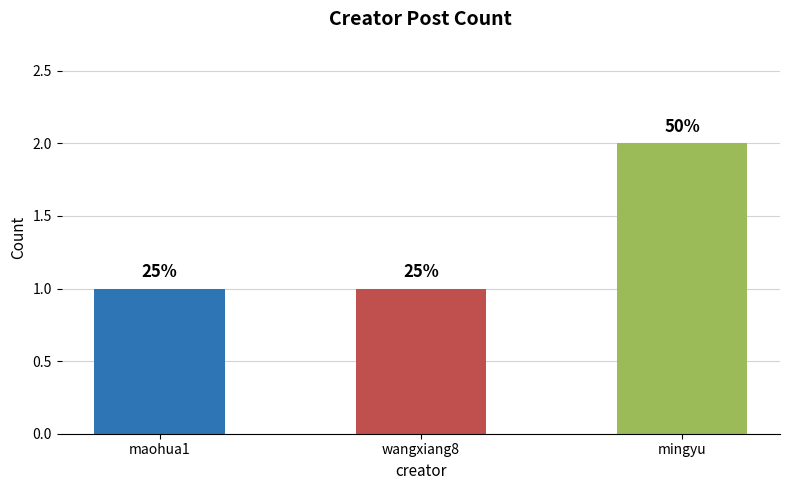

Does the chart contain any negative values?

No